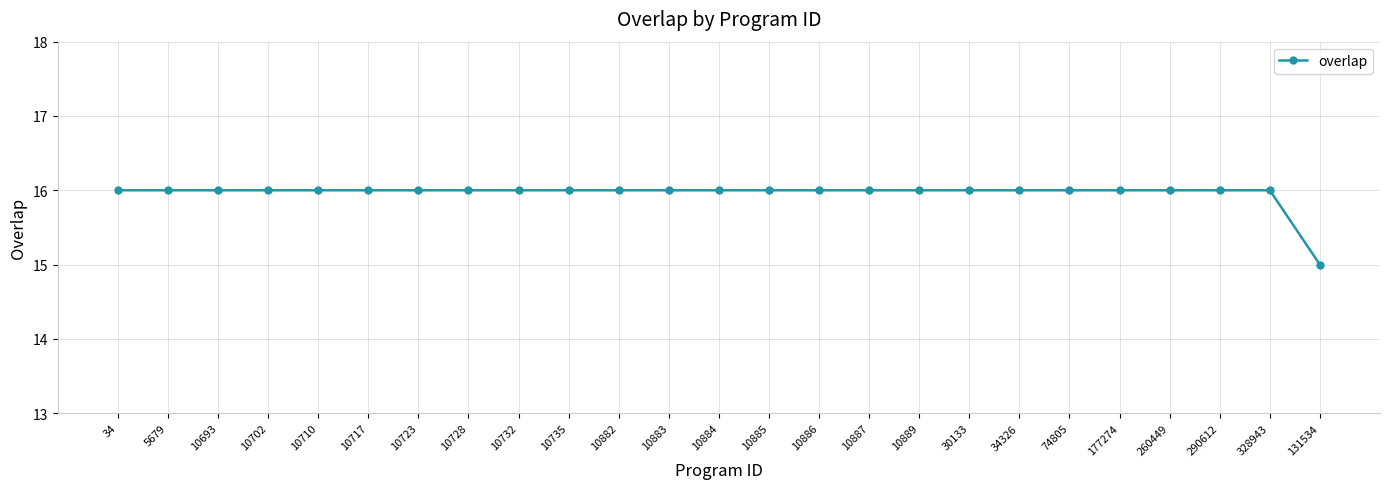

Which label corresponds to the smallest value in the chart?

131534